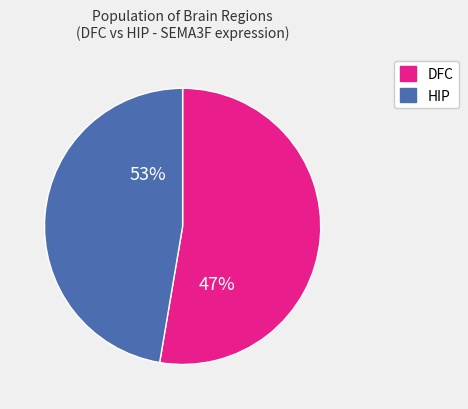

Rank the categories by value from lowest to highest.

HIP, DFC